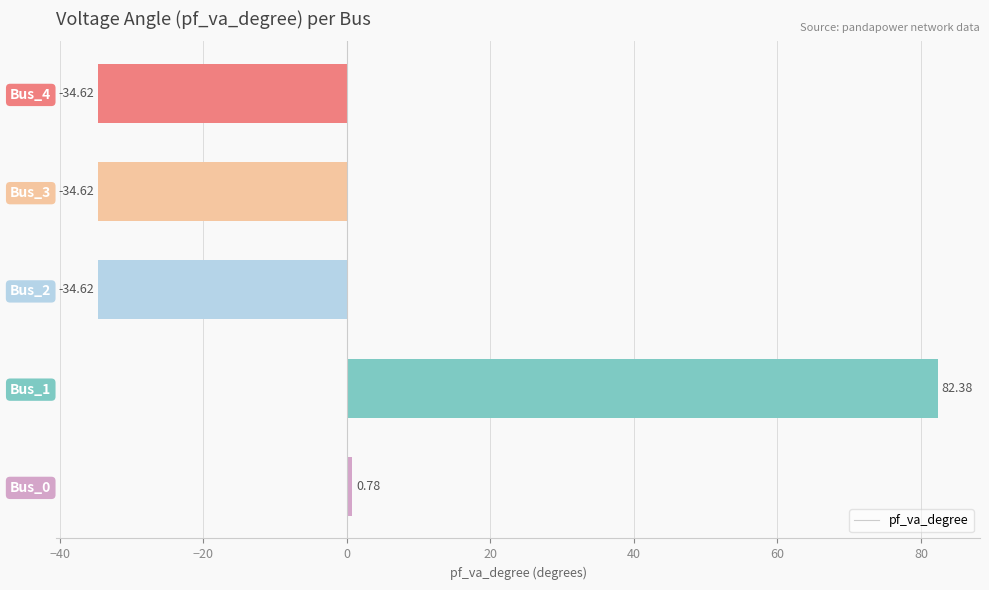

How many values are below zero?

3